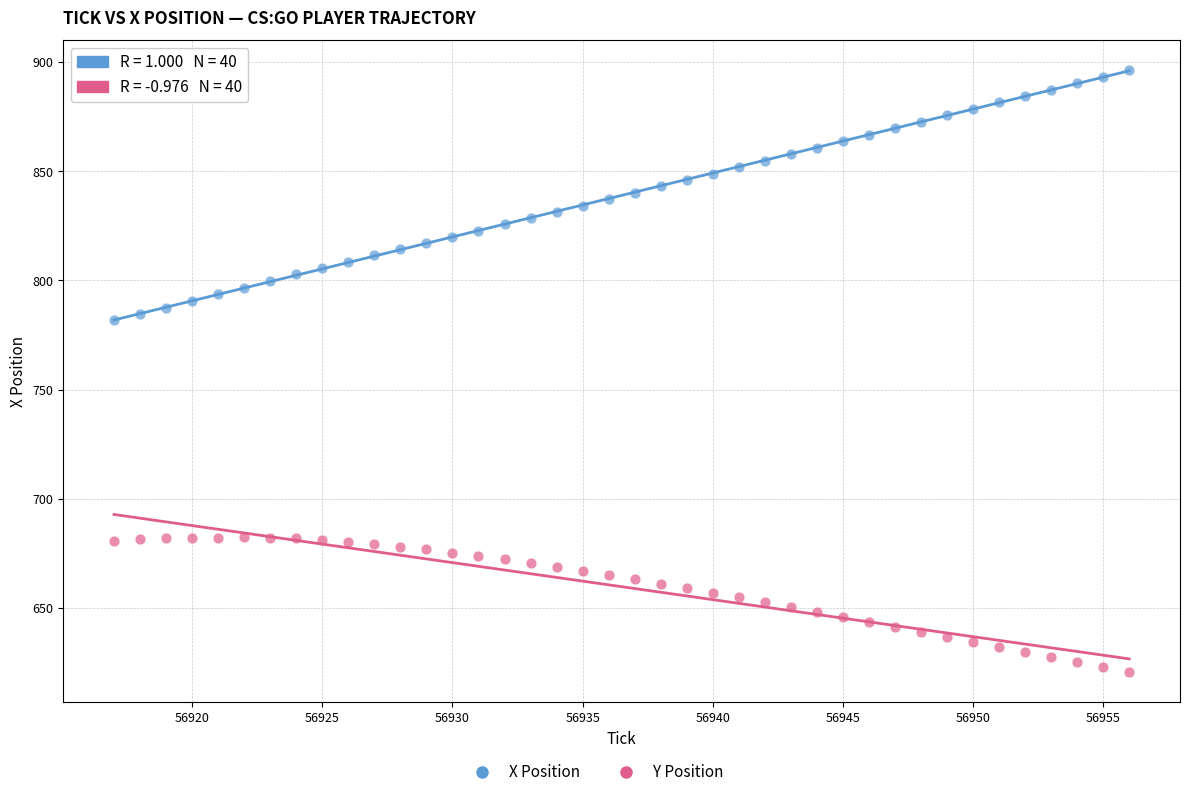

Across all data points, what is the range of X values (max minus min)?

39.0